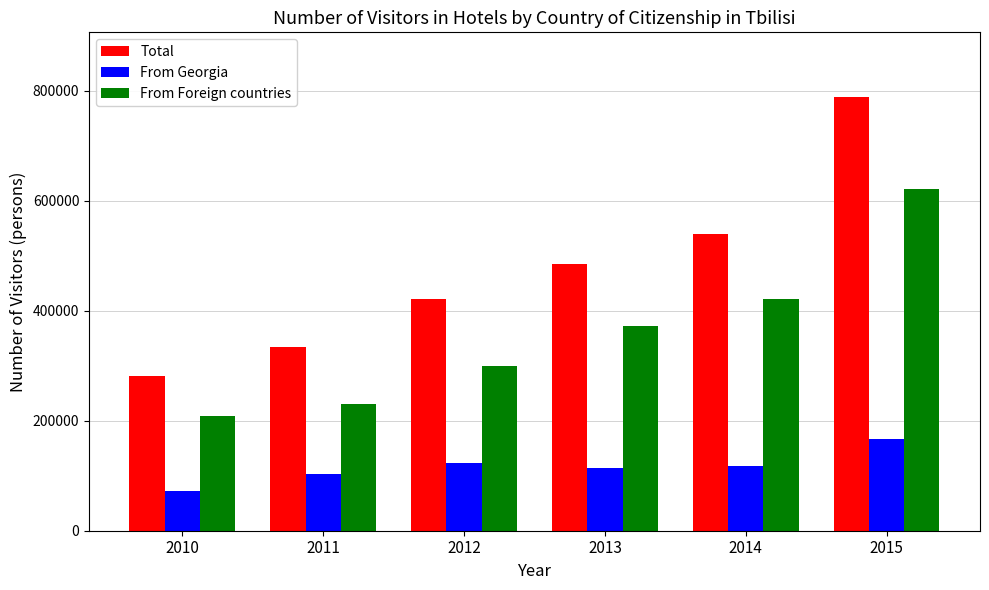

Are the bars horizontal?

No